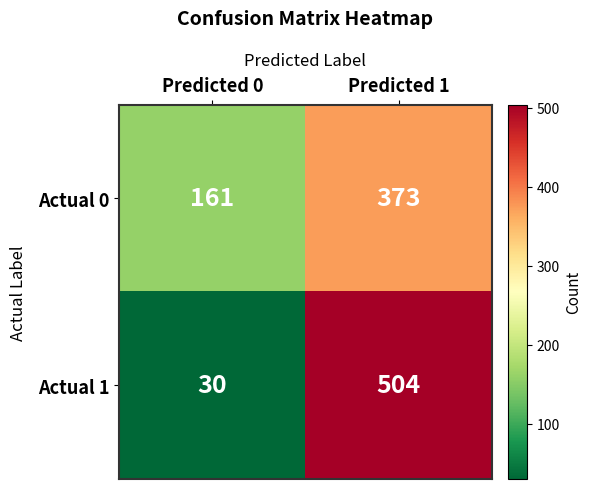

What is the sum of the Actual 0 values at Predicted 1 and Predicted 0?

534